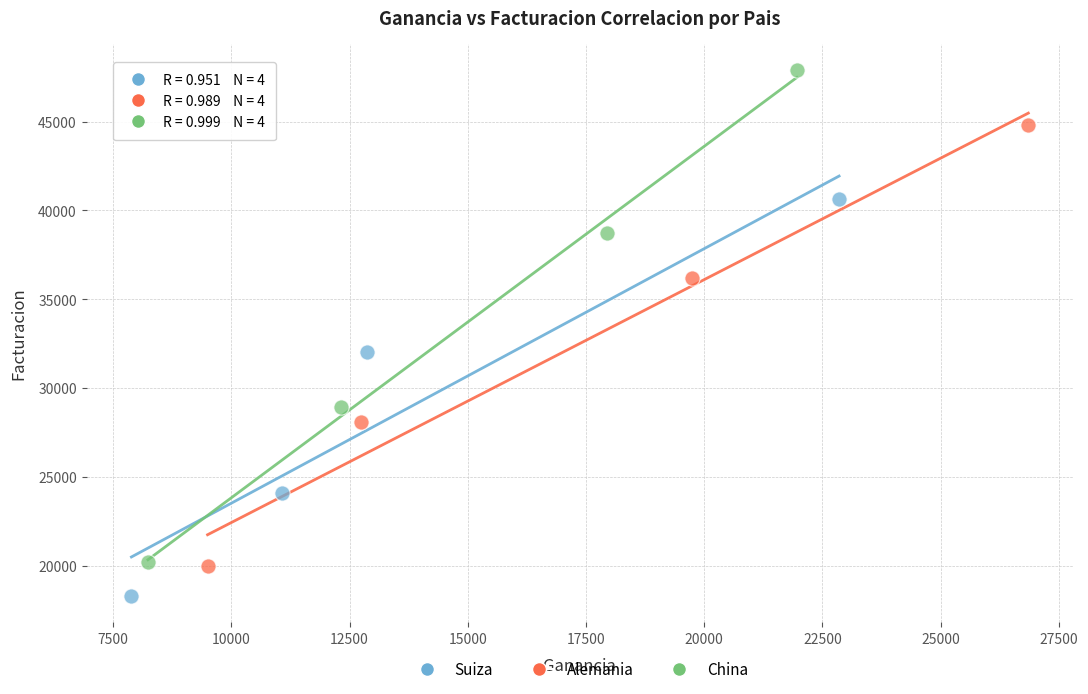

Which series has the largest Y range (max minus min)?

China